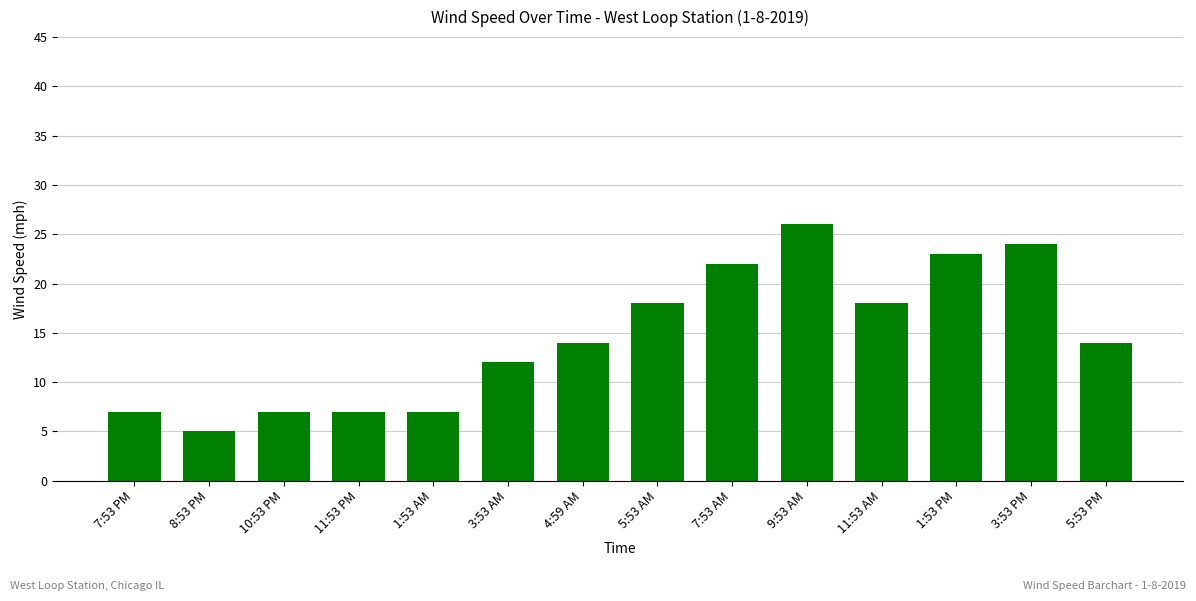

The chart shows a value of 7 at 11:53 PM. True or false?

True